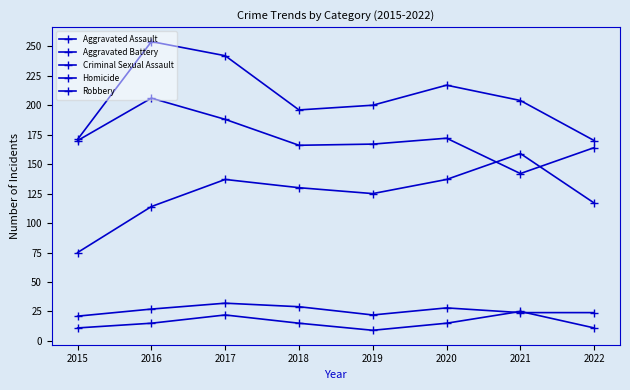

How many data points in Aggravated Battery are less than 204?

4